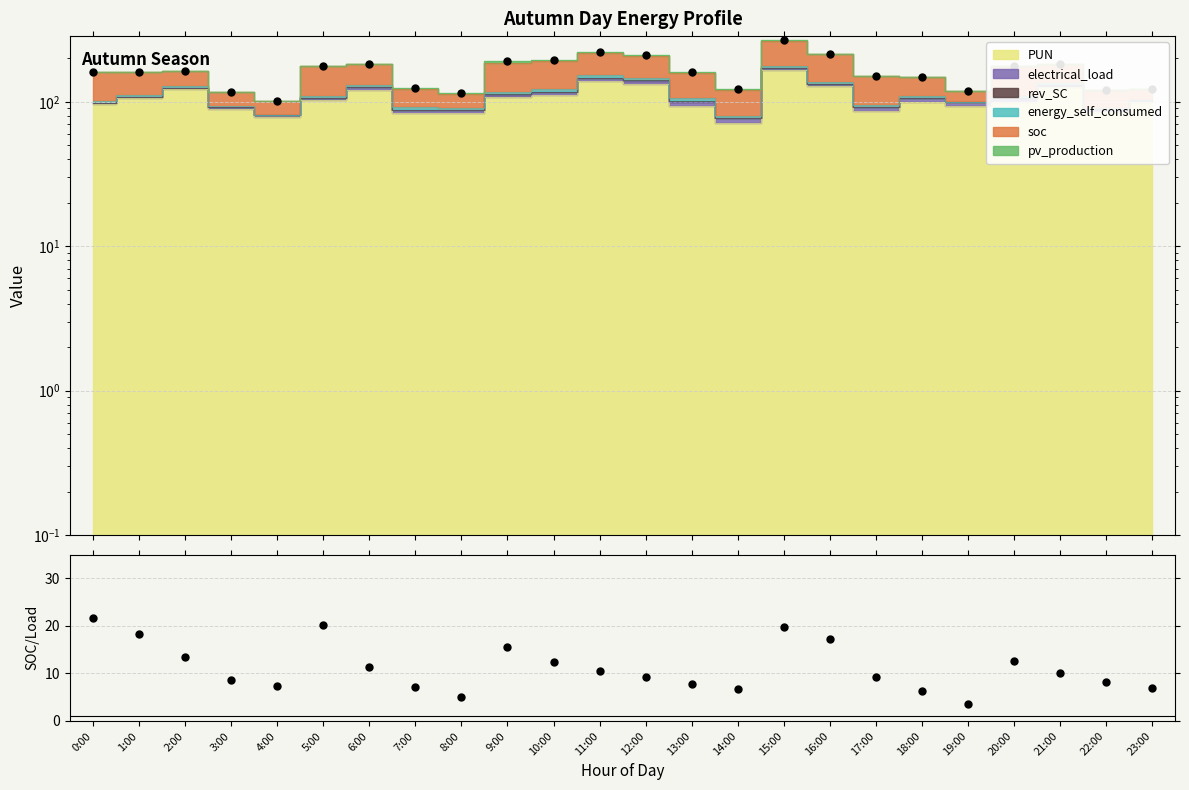

How many data points does each series have?

24